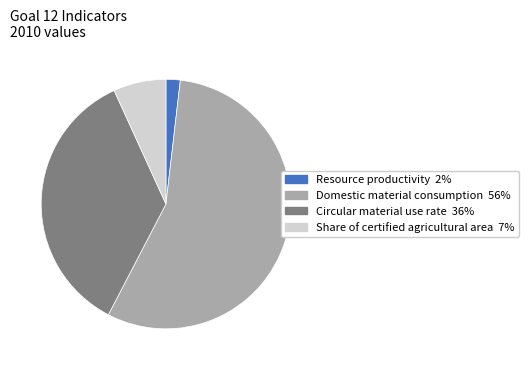

Is it true that Resource productivity is 11% of the pie?

False